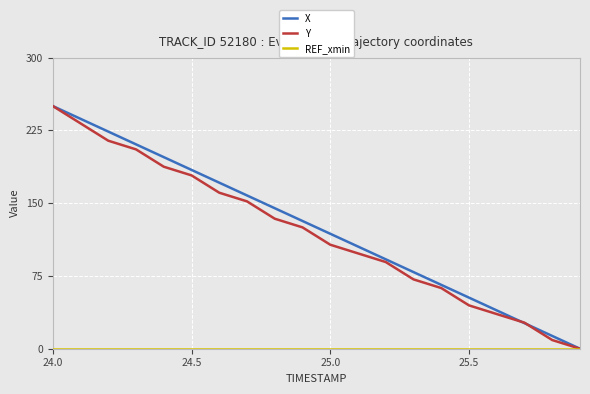

What is the highest value of the Y series?

250.0